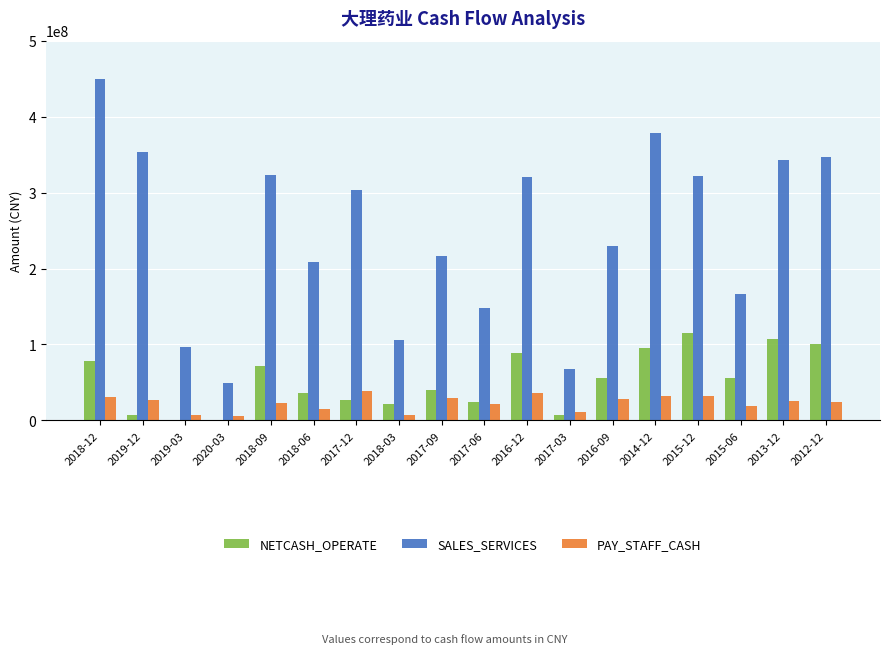

How many negative values does the NETCASH_OPERATE series have?

2